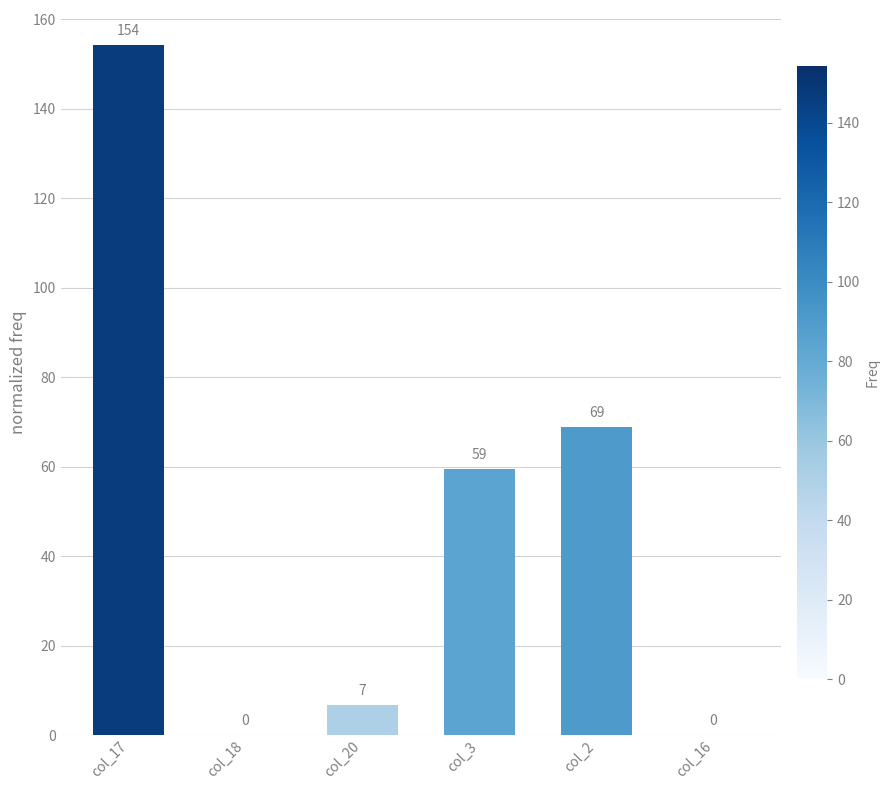

What value does the data have at col_20?

6.7